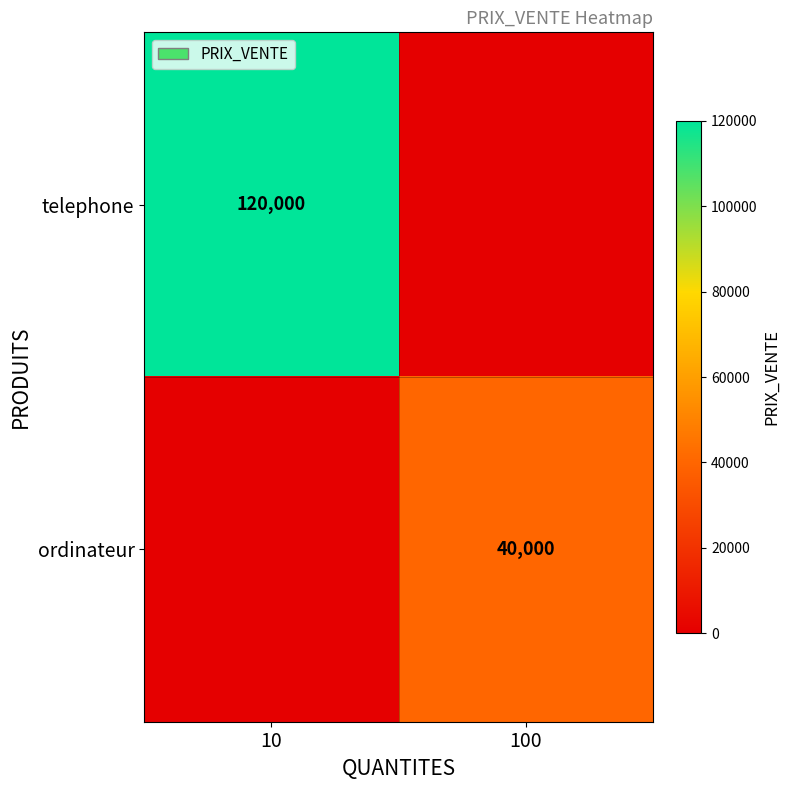

The ordinateur series shows 11095 at 100. True or false?

False